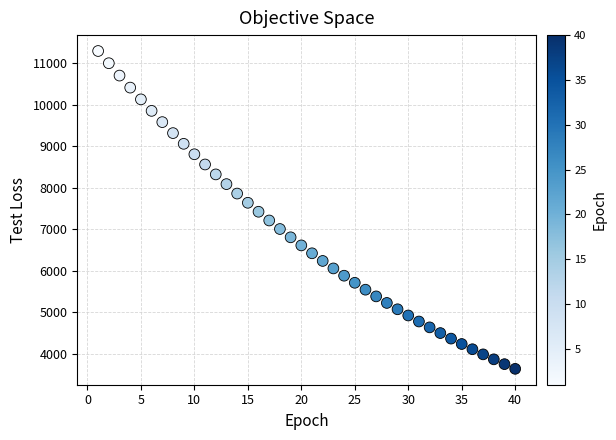

What is the range of X values (max minus min)?

39.0